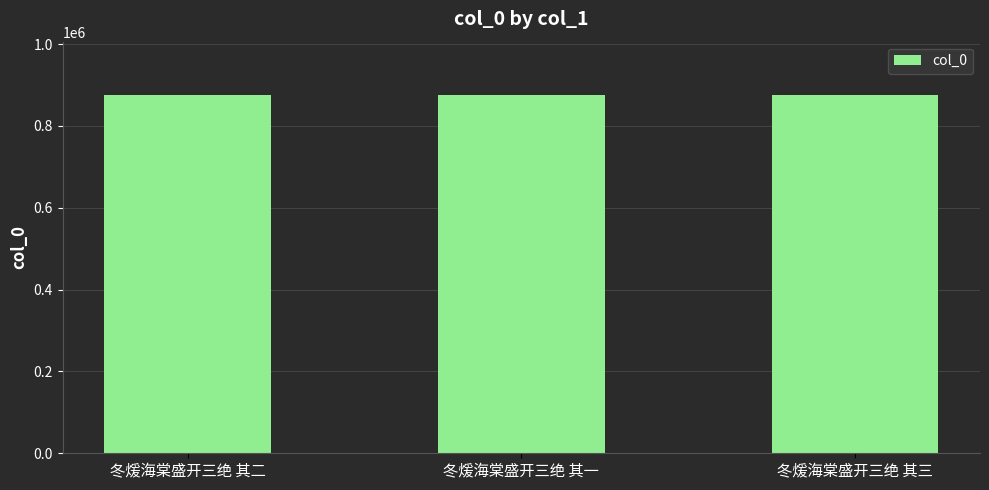

What is the ratio of the value at 冬煖海棠盛开三绝 其二 to the value at 冬煖海棠盛开三绝 其三?

1.0